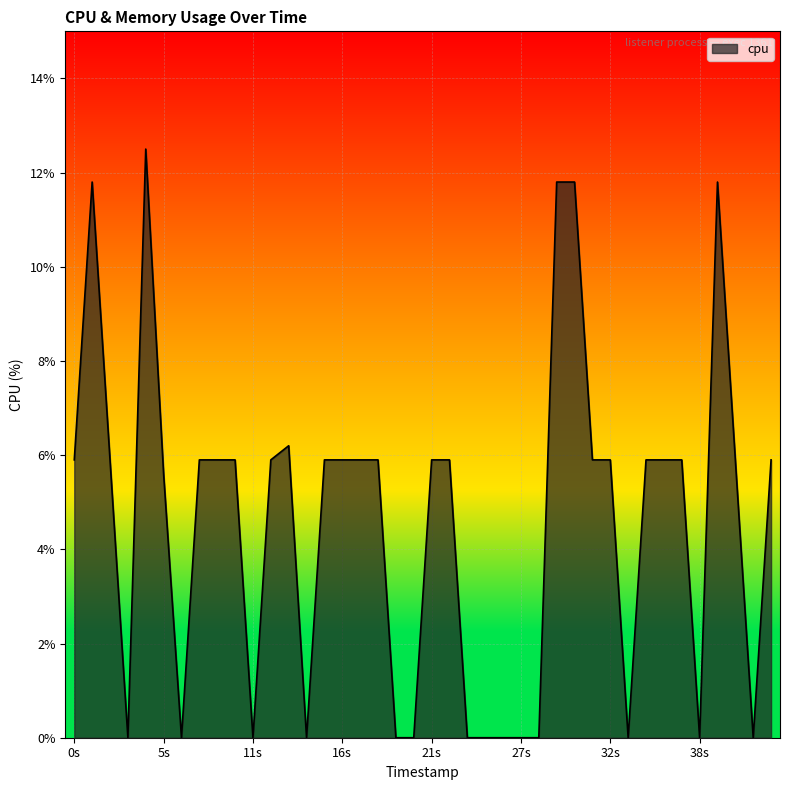

What is the difference between the maximum and minimum values?

12.5